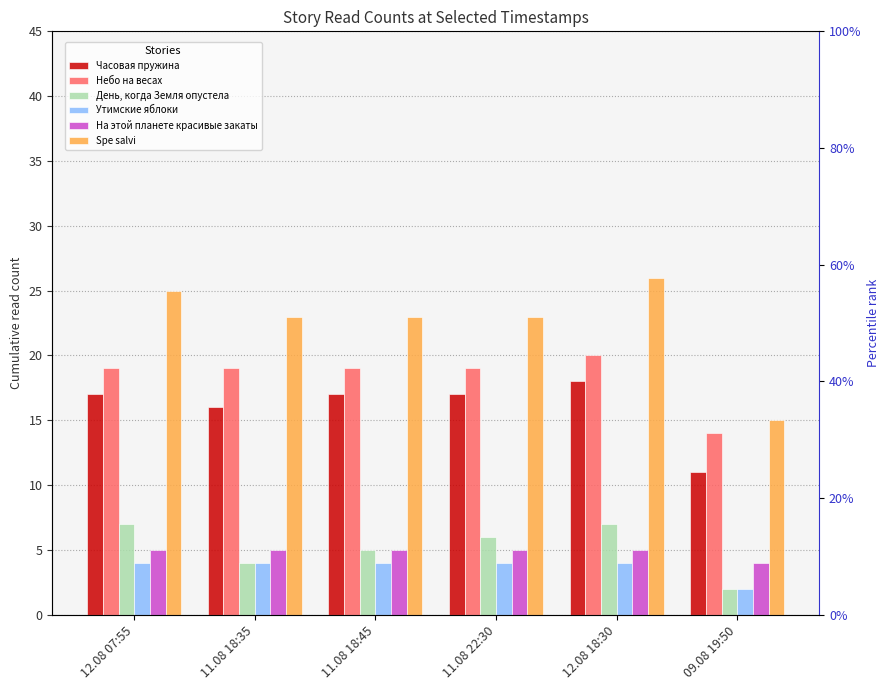

Rank the series at 11.08 18:35 from lowest to highest value.

День, когда Земля опустела, Утимские яблоки, На этой планете красивые закаты, Часовая пружина, Небо на весах, Spe salvi